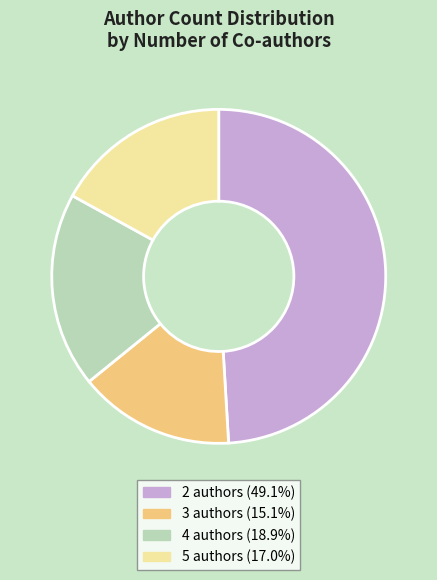

What is the ratio of the value at 4 to the value at 2?

0.4